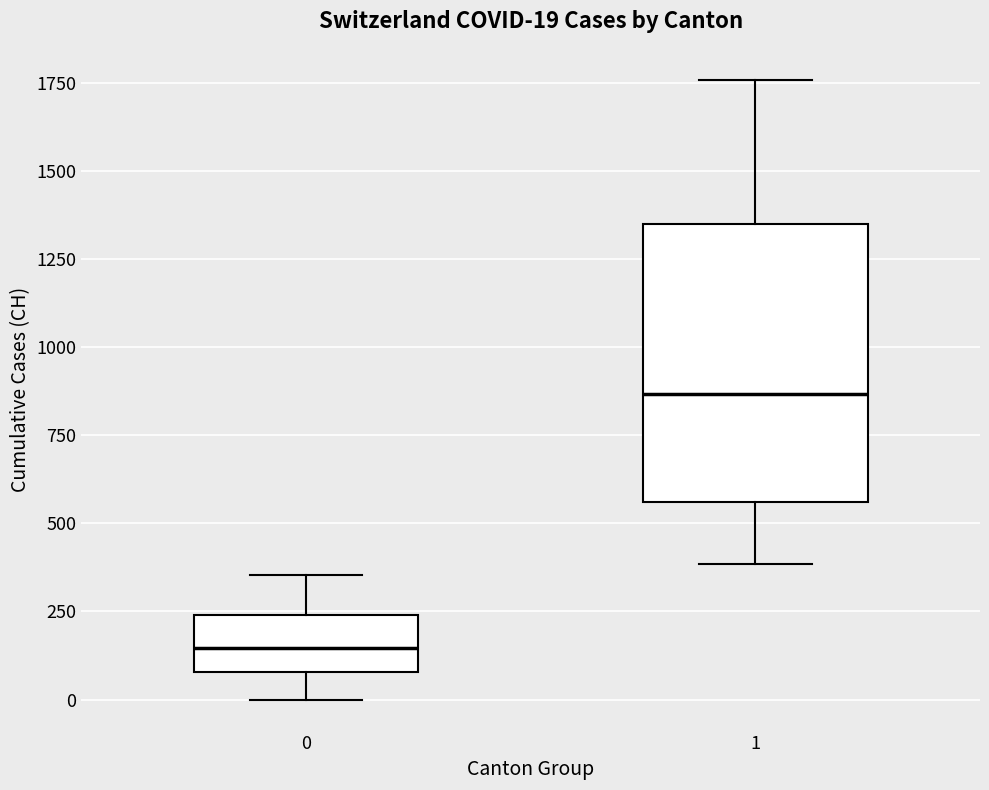

Which box has the lowest median line?

0